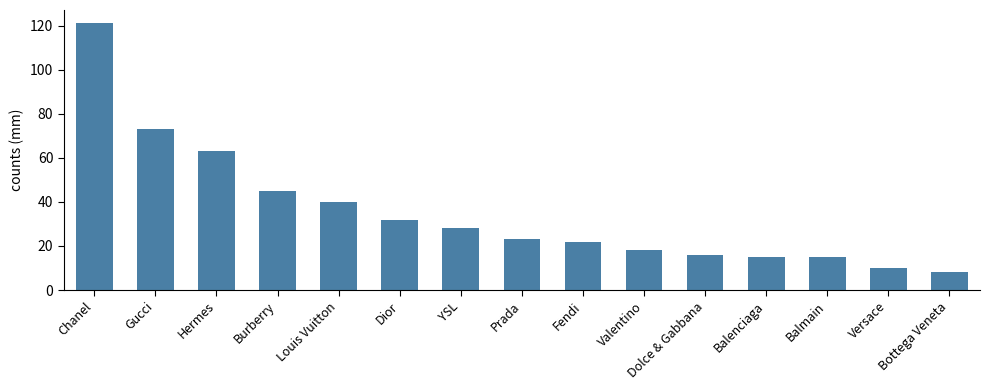

What is the minimum value shown in the chart?

8